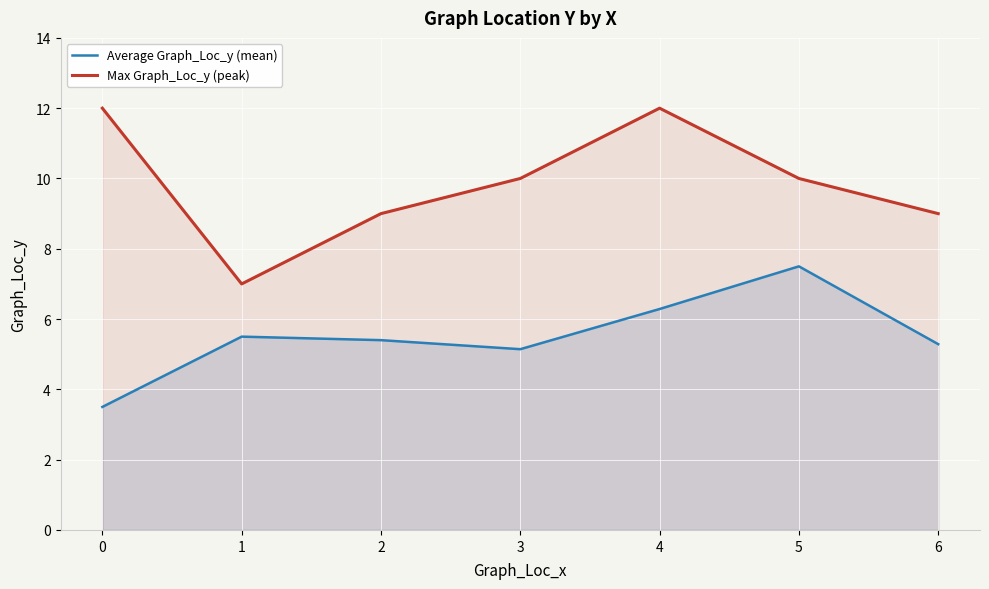

The Max Graph_Loc_y (peak) series shows 21.2 at 4. True or false?

False